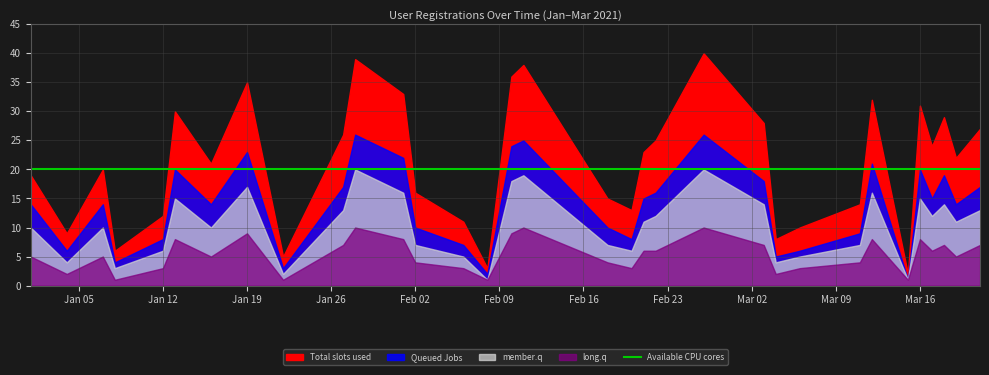

At which category does Queued Jobs reach its first local valley?

2021-01-04